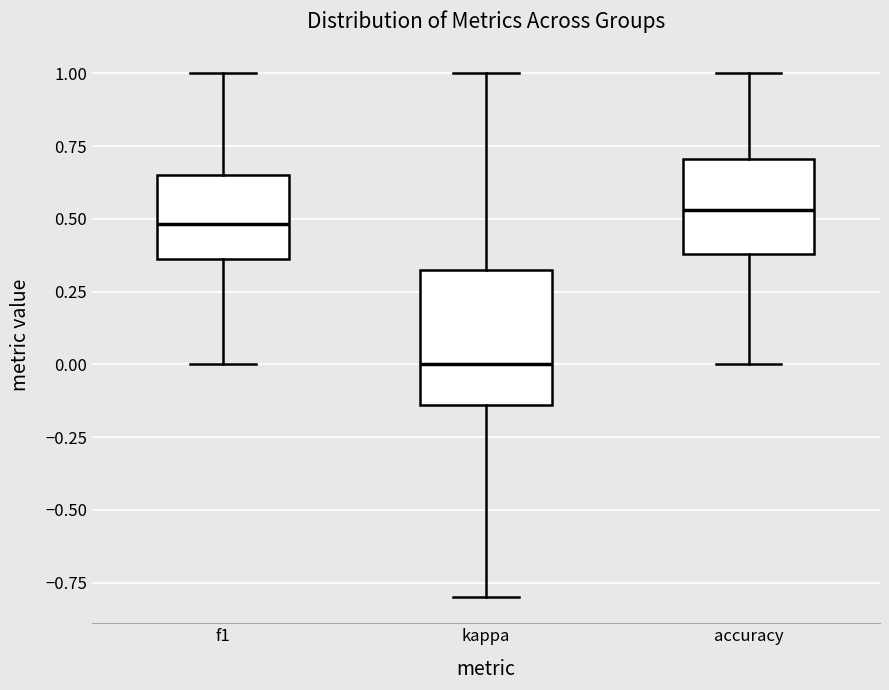

Comparing the boxes themselves (not the whiskers), which one is the tallest?

kappa